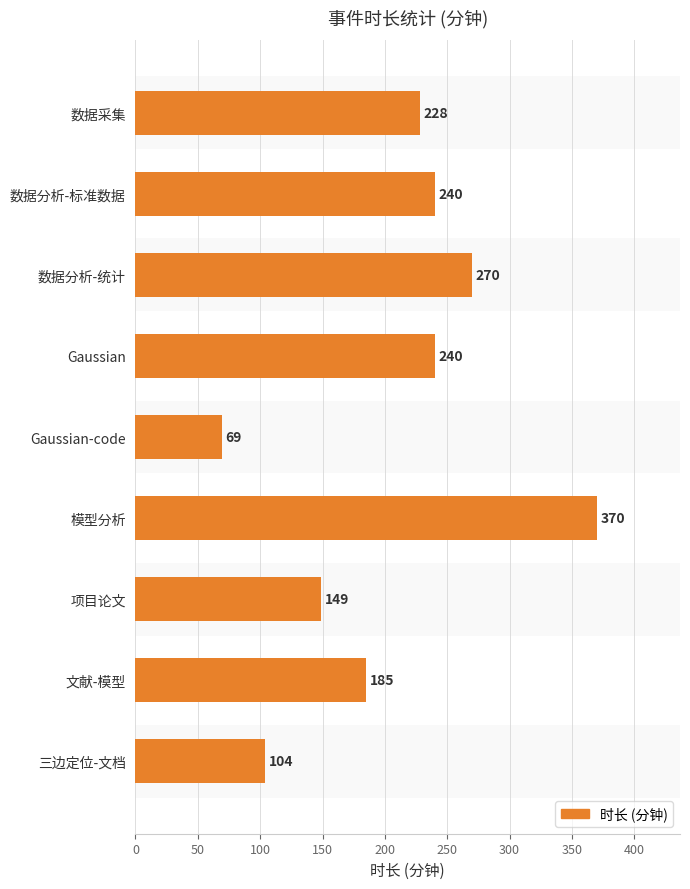

Read the value at 数据分析-标准数据.

240